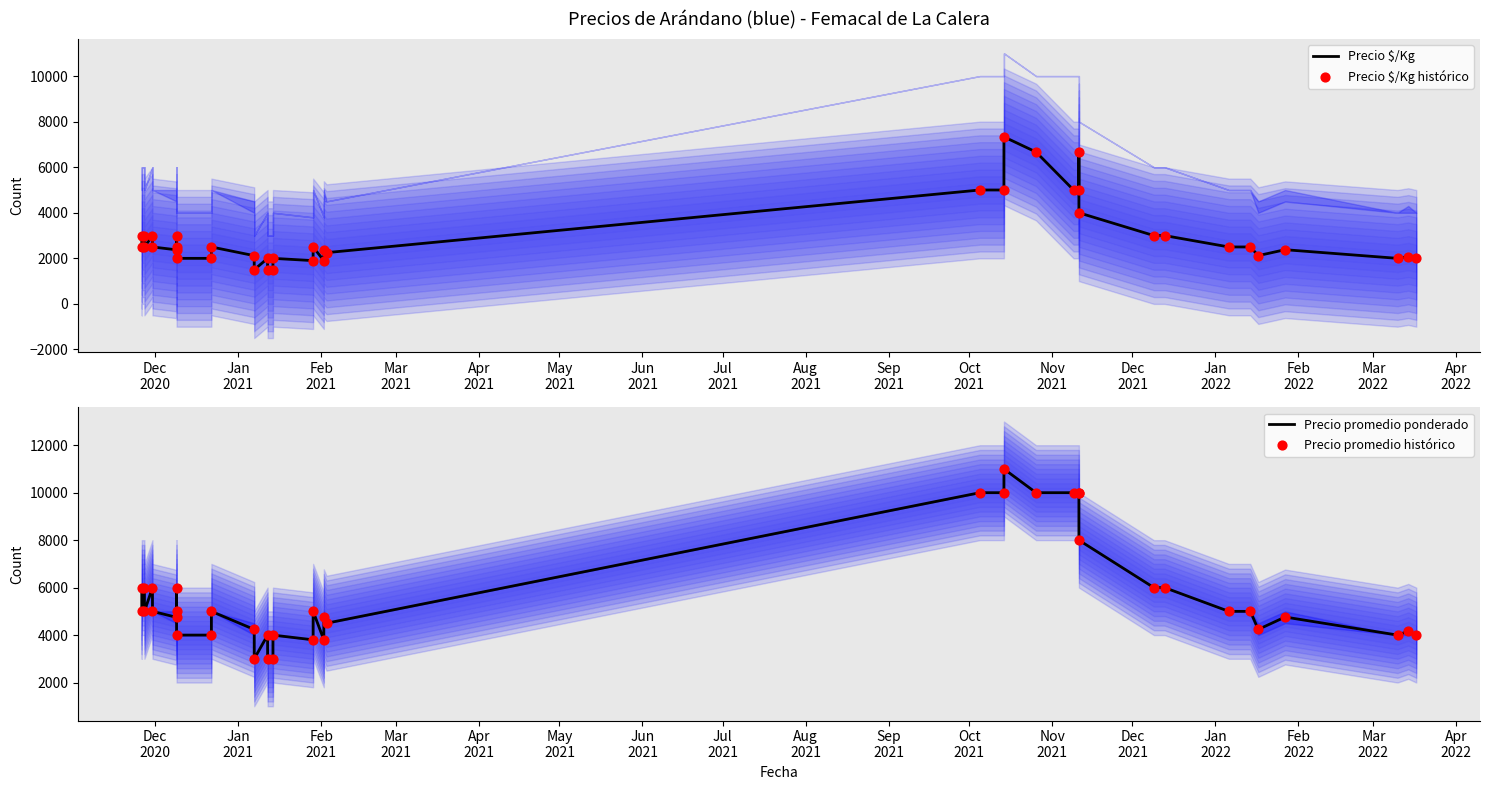

At how many categories does at least one series exceed 1721?

40